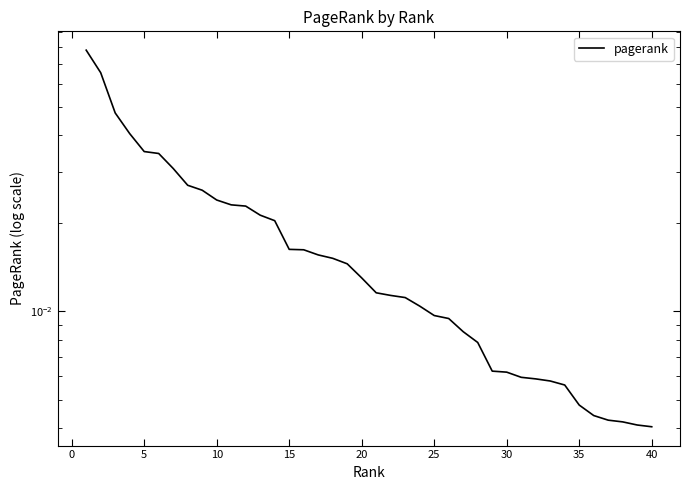

How many categories are shown in the chart?

40